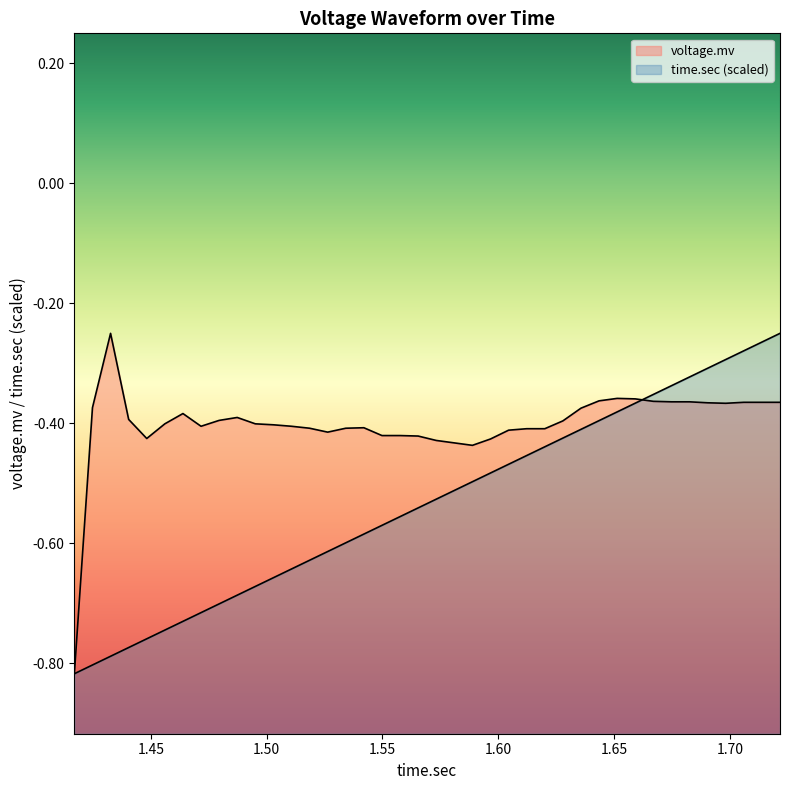

What value does the time.sec series have at 34?

-0.3